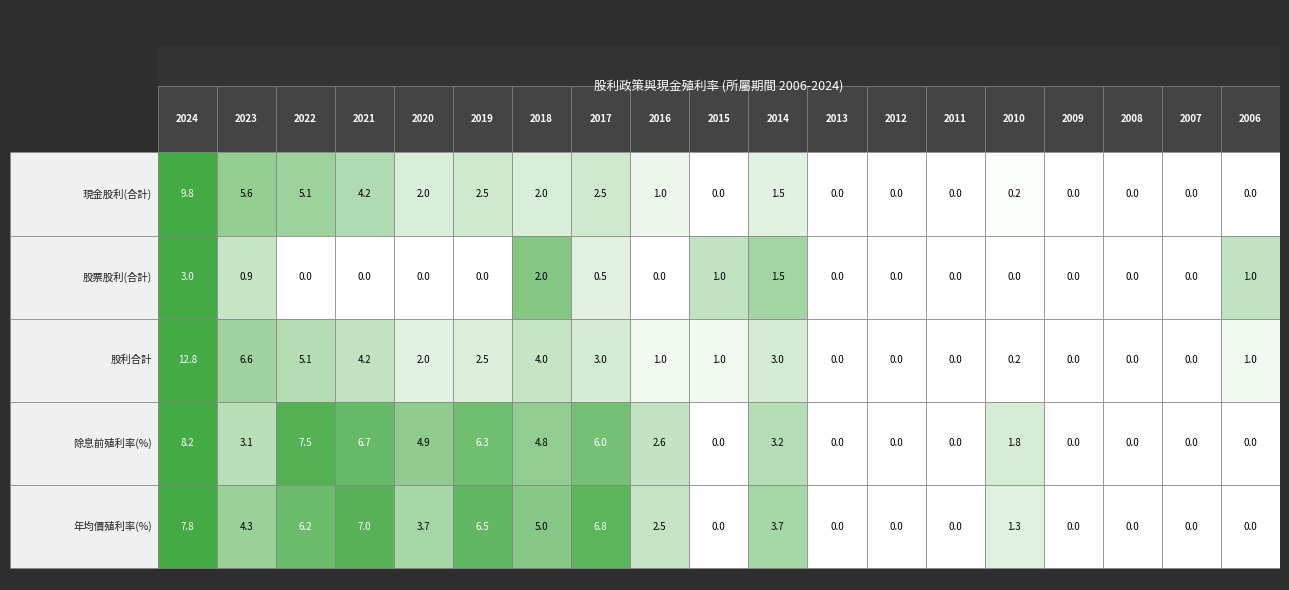

List the labels in order of 股票股利(合計) value, smallest first.

2022, 2021, 2020, 2019, 2016, 2013, 2012, 2011, 2009, 2008, 2007, 2010, 2017, 2023, 2015, 2006, 2014, 2018, 2024